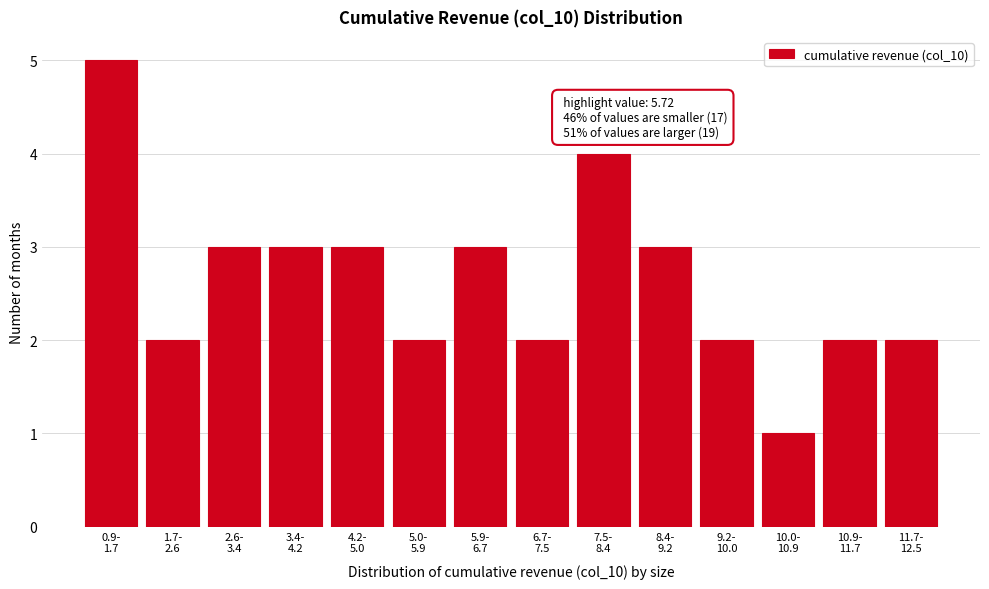

Reading left to right, what are all the values shown in this chart?

5	2	3	3	3	2	3	2	4	3	2	1	2	2